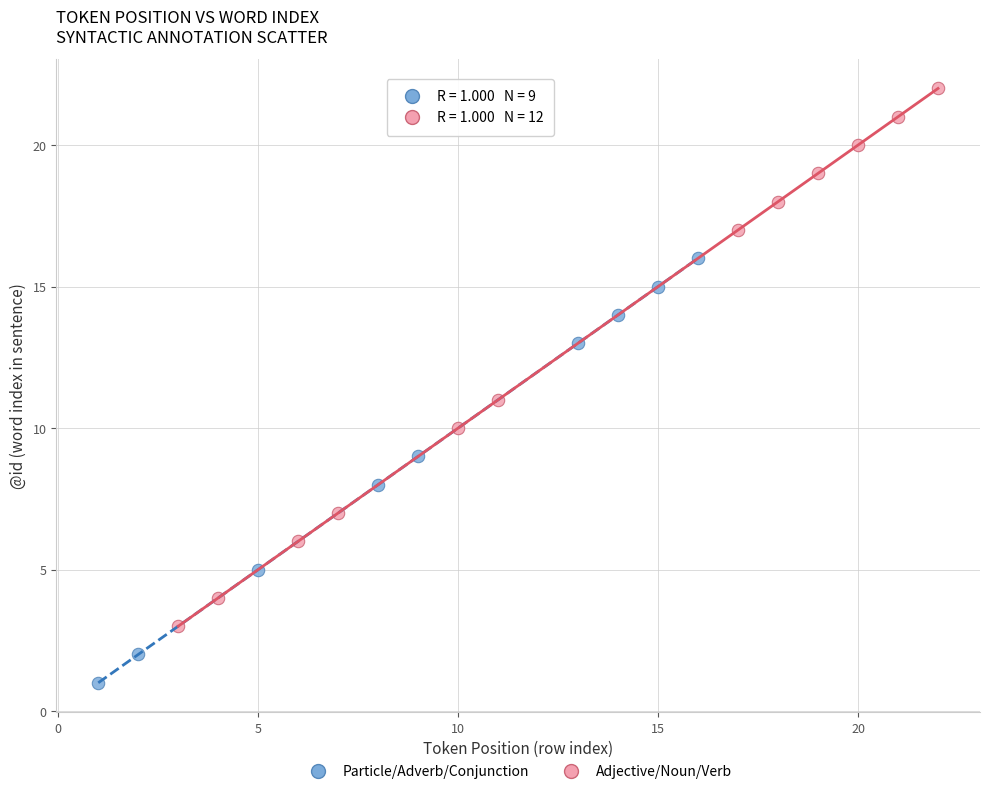

Which series reaches the minimum Y coordinate?

Particle/Adverb/Conjunction